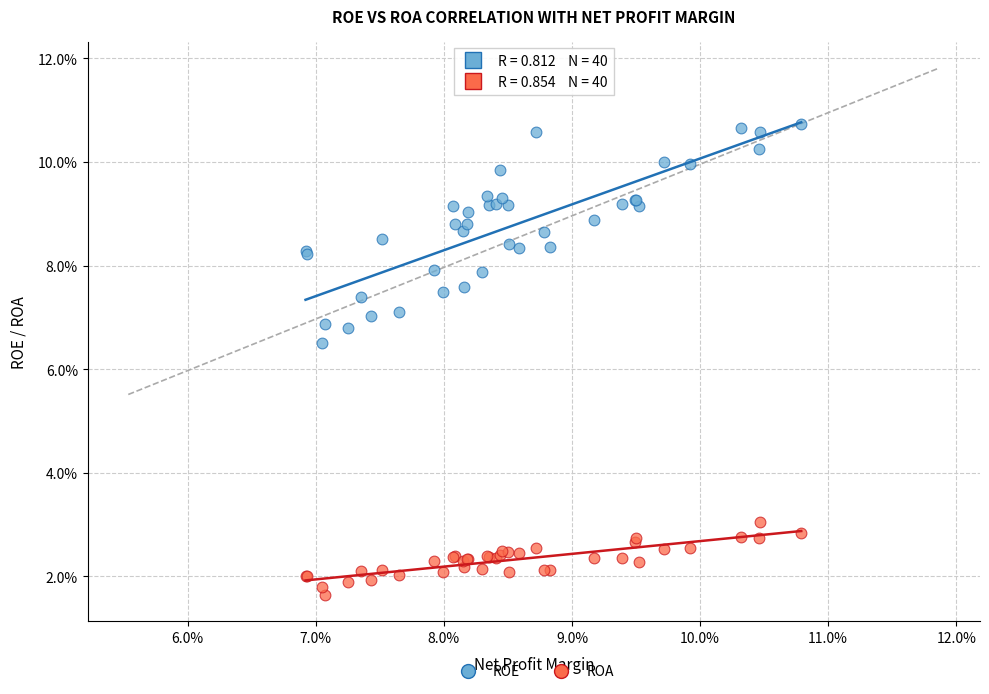

What are all the series names shown in the legend?

ROE, ROA